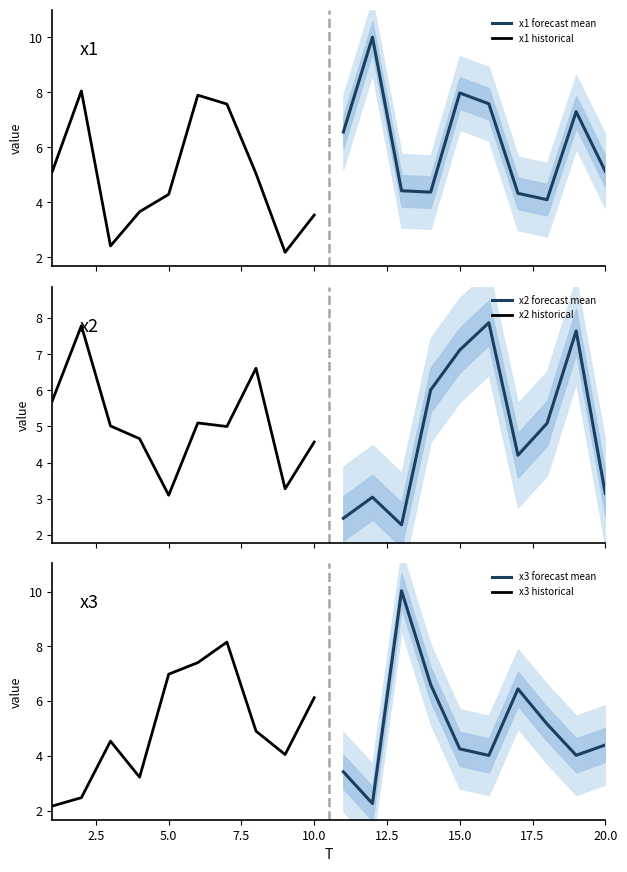

How many series are shown in this chart?

6